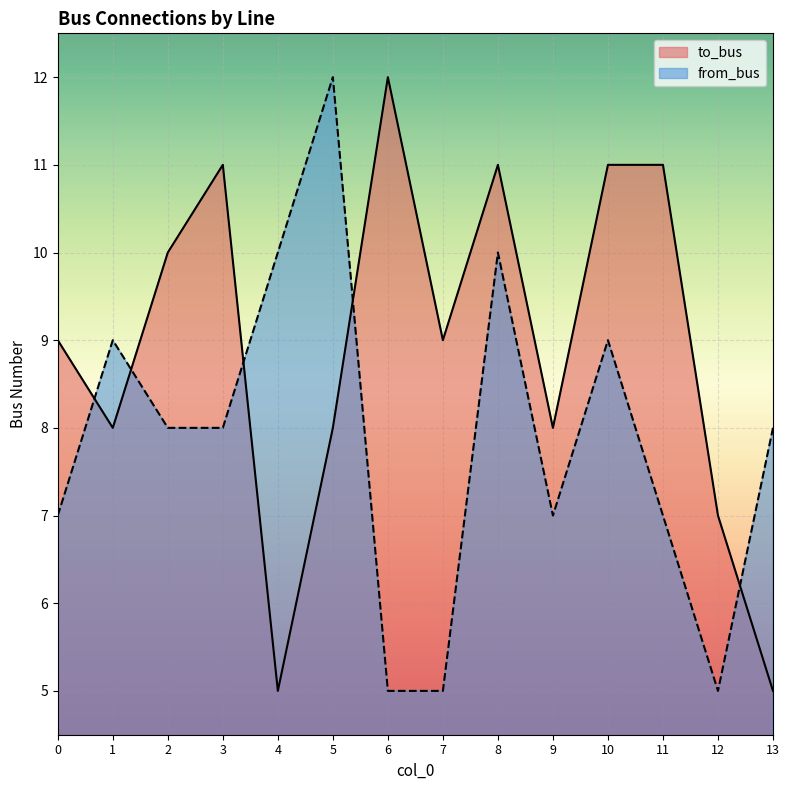

Between 3 and 11, which series saw the biggest shift?

from_bus